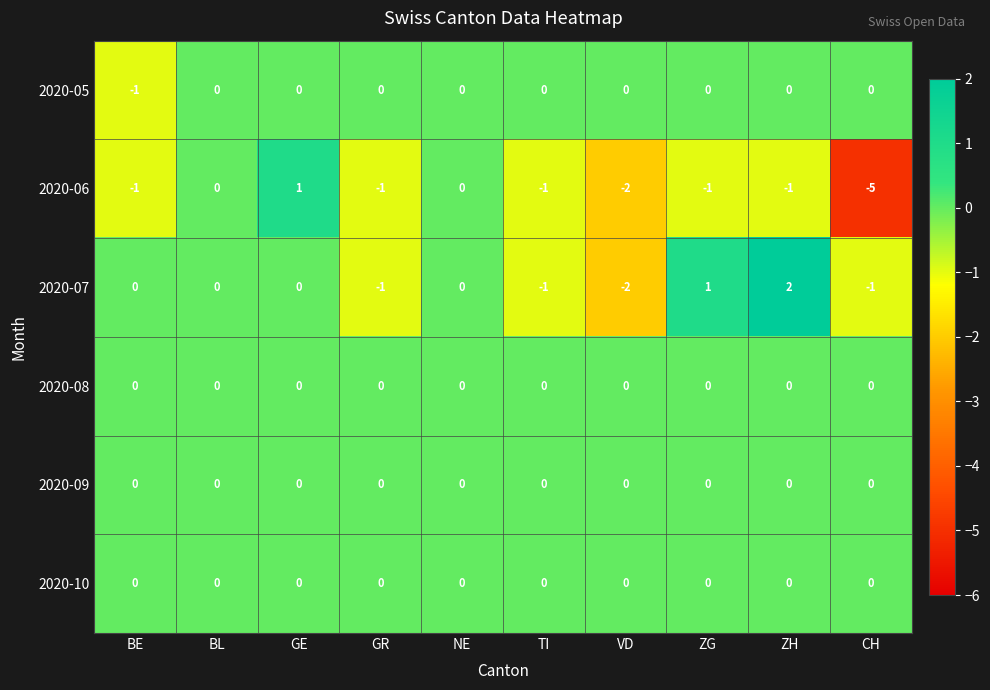

Which series changed the most between ZH and CH?

2020-06